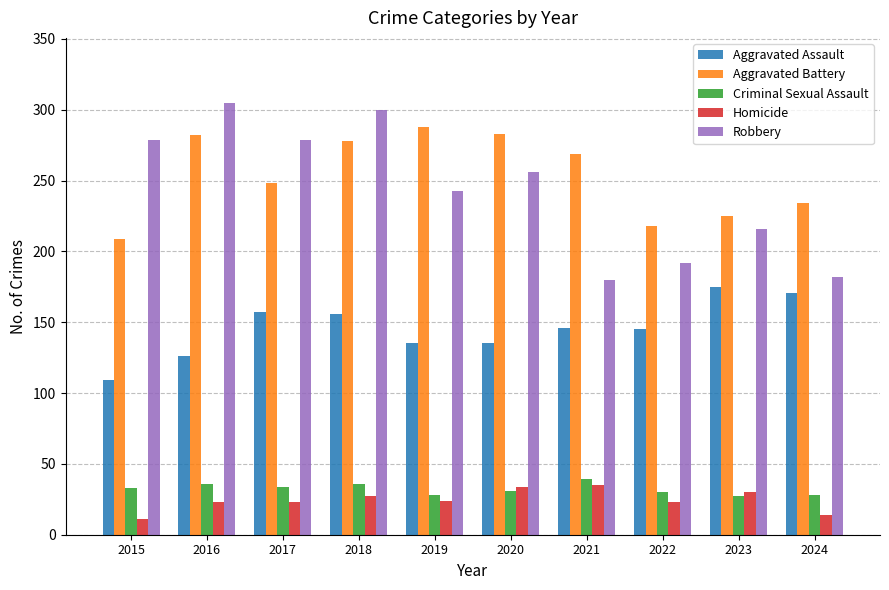

What are all the series names shown in the legend?

Aggravated Assault, Aggravated Battery, Criminal Sexual Assault, Homicide, Robbery